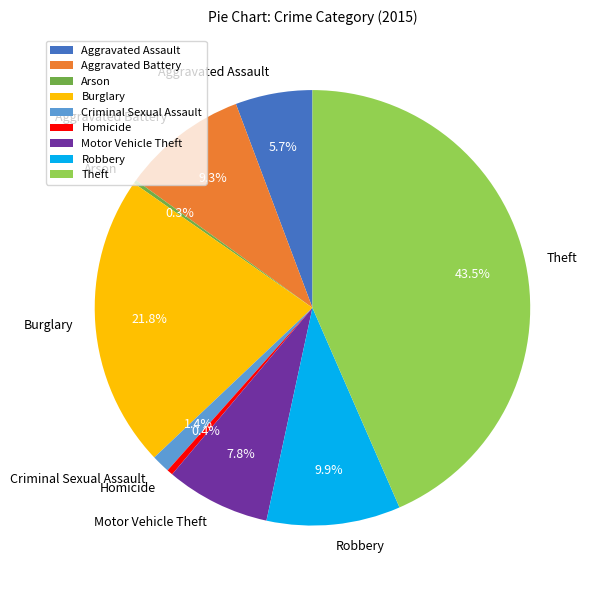

Is there any slice that represents more than half of the pie?

No